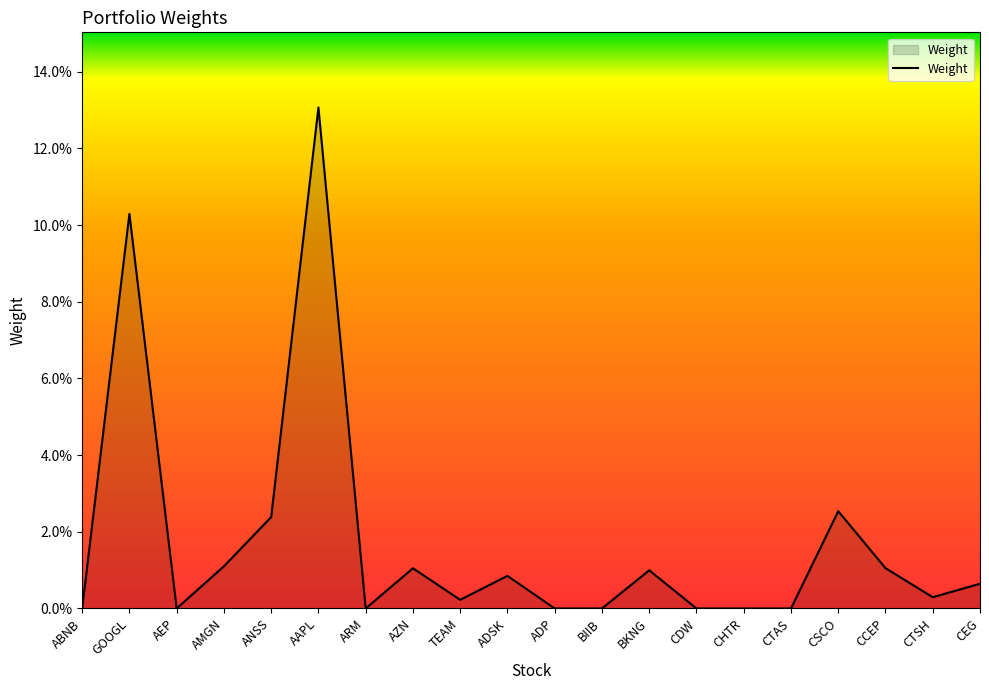

What is the difference between the maximum and minimum values?

0.1